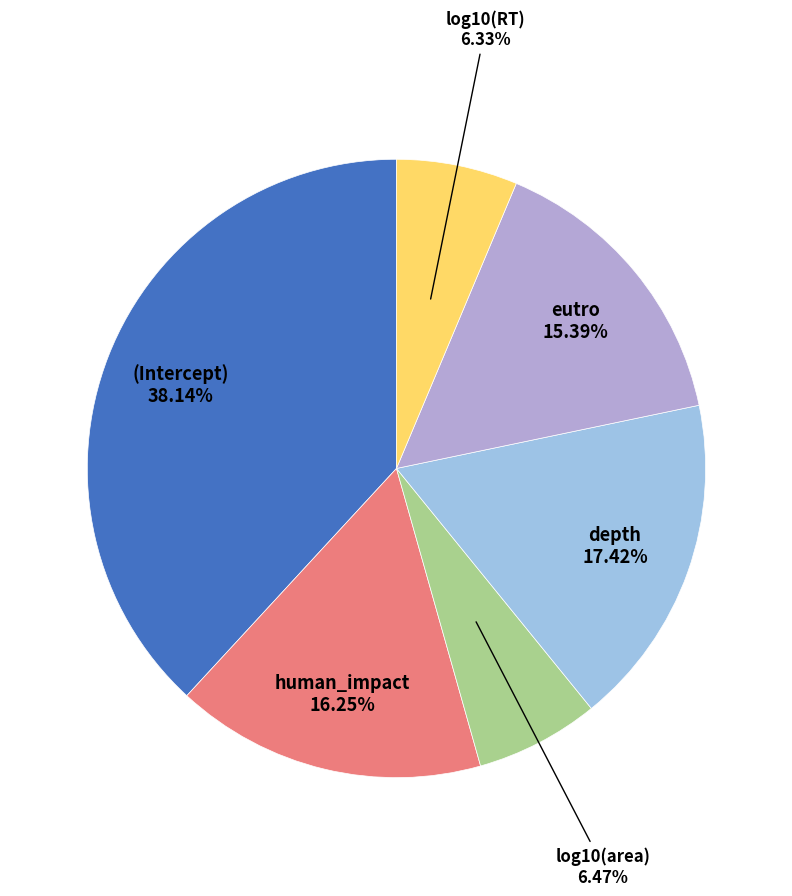

Count the number of slices in the pie.

6